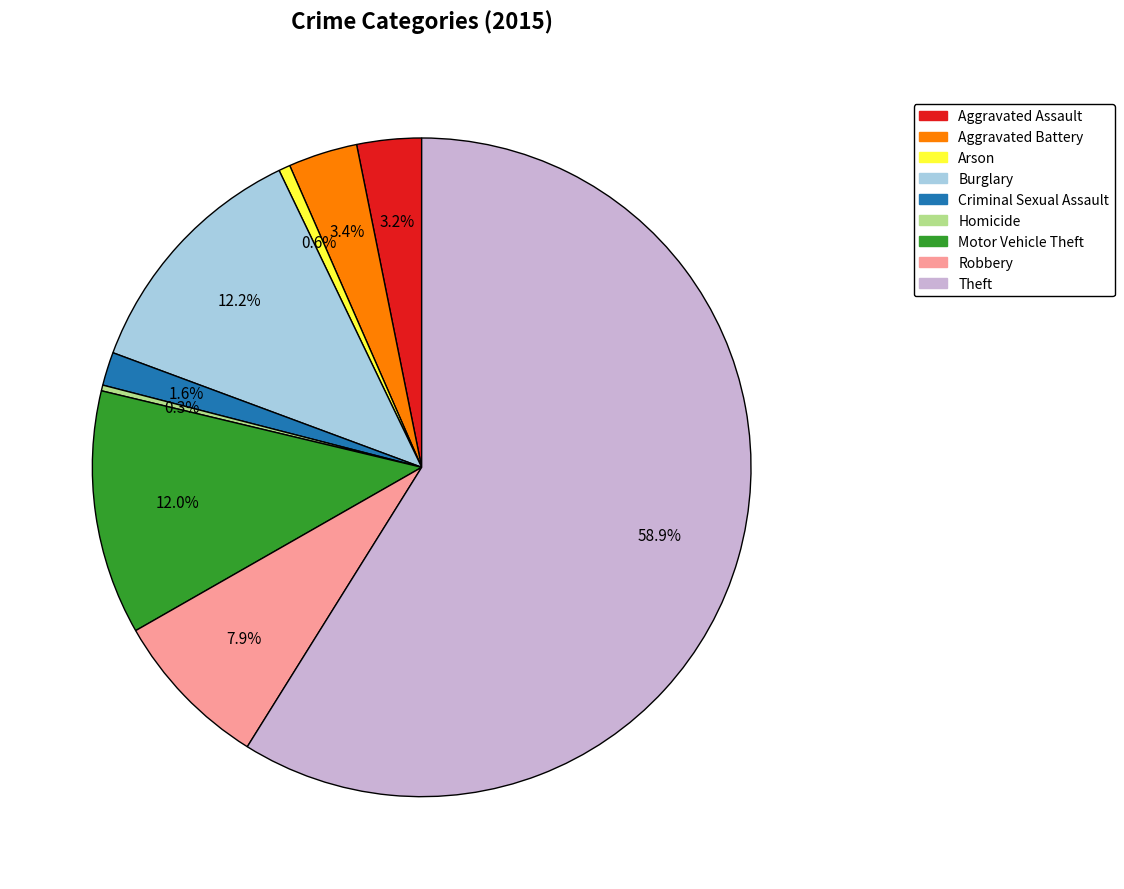

Which has a higher value, Aggravated Assault or Burglary?

Burglary